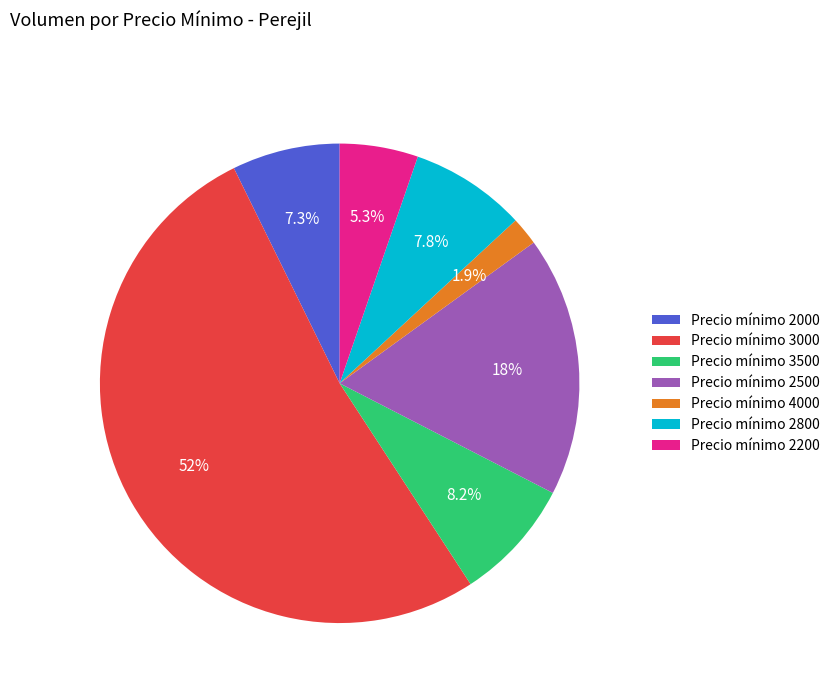

To the nearest percent, what is the difference between the largest and smallest slice percentages?

50%